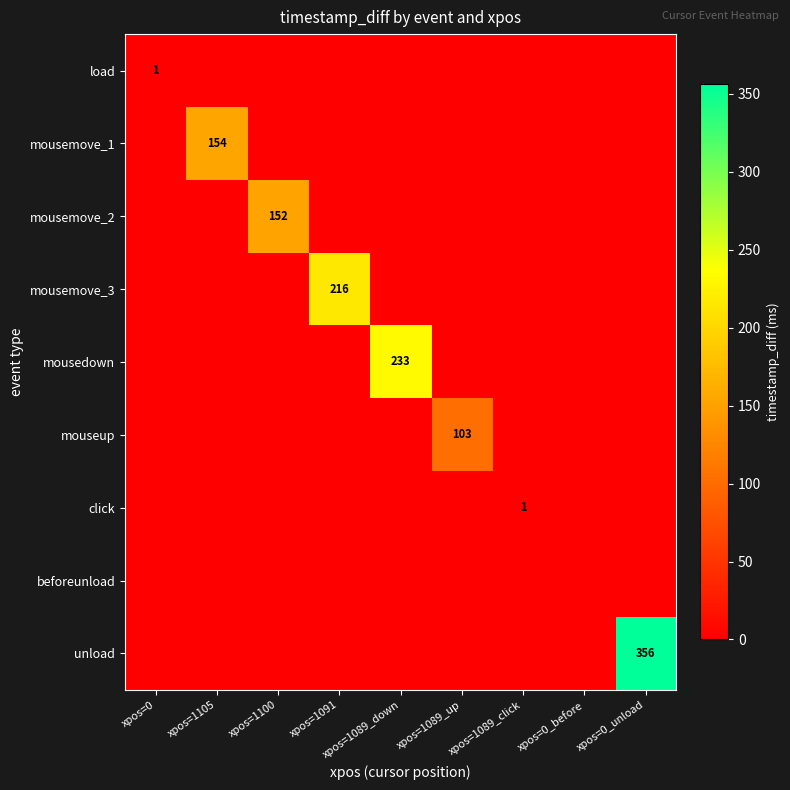

Which series has the largest total across all categories?

unload